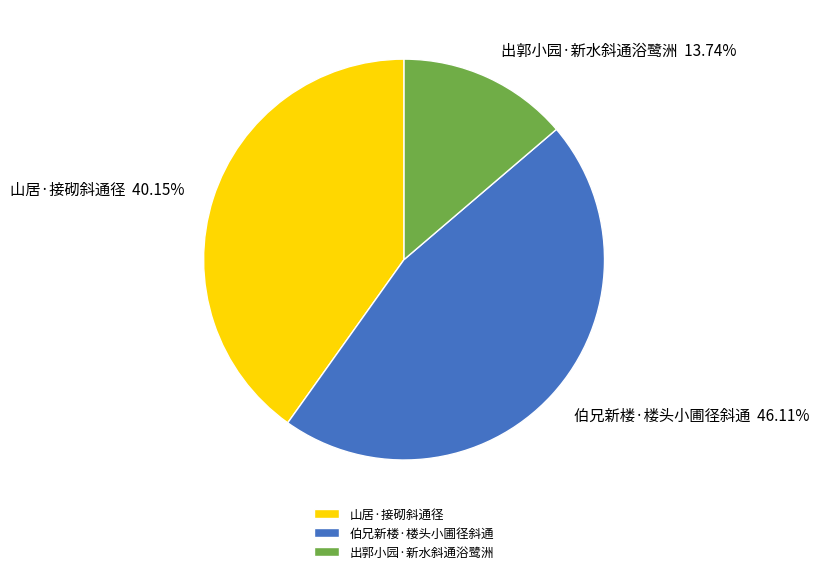

The 伯兄新楼·楼头小圃径斜通 slice represents 33% of the pie. True or false?

False